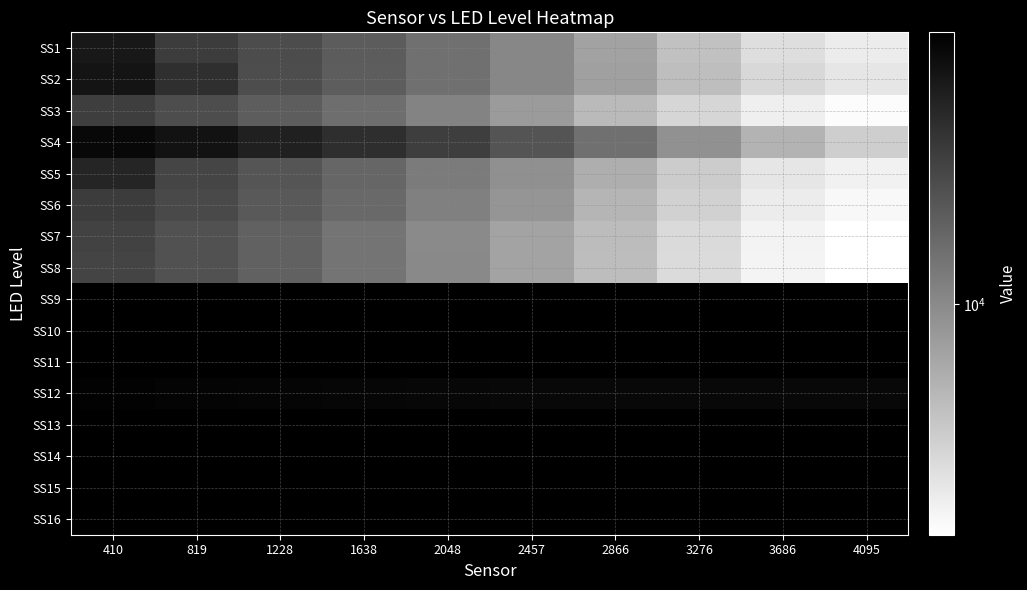

Reading left to right, extract all data points from this chart.

SS1: 410=46775.2	819=28733.4	1228=23199.6	1638=18558.4	2048=14312.8	2457=10365.0	2866=7265.8	3276=4745.8	3686=3209.6	4095=2654.6
SS2: 410=49791.8	819=34321.2	1228=23002.8	1638=18479.8	2048=14283.4	2457=10398.6	2866=7472.2	3276=4962.8	3686=3459.0	4095=2887.0
SS3: 410=28135.0	819=22903.0	1228=18516.0	1638=14550.6	2048=10949.2	2457=7992.2	2866=5230.6	3276=3573.0	3686=2525.0	4095=2135.0
SS4: 410=58294.8	819=50168.2	1228=42336.8	1638=34896.8	2048=27957.6	2457=20884.4	2866=14299.8	3276=9147.2	3686=5765.0	4095=3990.6
SS5: 410=39531.6	819=25468.0	1228=20632.8	1638=16286.6	2048=12275.4	2457=9192.0	2866=6169.8	3276=4094.6	3686=2874.4	4095=2484.6
SS6: 410=28941.2	819=24200.8	1228=19484.0	1638=15393.8	2048=11466.2	2457=8605.0	2866=5581.8	3276=3798.6	3686=2655.6	4095=2247.6
SS7: 410=26090.0	819=21401.4	1228=17407.0	1638=13489.6	2048=10026.8	2457=7057.2	2866=5101.6	3276=3383.6	3686=2396.0	4095=2044.0
SS8: 410=25934.8	819=21334.0	1228=17225.8	1638=13411.0	2048=10085.6	2457=7077.4	2866=4993.4	3276=3311.2	3686=2378.6	4095=2031.2
SS9: 410=65502.4	819=65492.0	1228=65497.0	1638=65492.0	2048=65490.0	2457=65493.6	2866=65491.2	3276=65504.2	3686=65502.2	4095=65489.8
SS10: 410=65503.2	819=65501.0	1228=65507.6	1638=65496.0	2048=65498.8	2457=65494.0	2866=65501.0	3276=65493.2	3686=65494.6	4095=65506.4
SS11: 410=65506.2	819=65493.2	1228=65487.0	1638=65502.0	2048=65492.6	2457=65504.2	2866=65506.0	3276=65500.4	3686=65496.2	4095=65502.2
SS12: 410=62060.0	819=61363.8	1228=60593.8	1638=59822.0	2048=59308.0	2457=58762.4	2866=58045.6	3276=57597.4	3686=57383.0	4095=57590.2
SS13: 410=65503.8	819=65489.2	1228=65496.2	1638=65493.4	2048=65491.4	2457=65497.2	2866=65497.8	3276=65495.0	3686=65497.8	4095=65500.0
SS14: 410=65502.2	819=65508.0	1228=65502.0	1638=65495.0	2048=65493.0	2457=65505.0	2866=65503.6	3276=65497.8	3686=65507.0	4095=65498.6
SS15: 410=65495.0	819=65492.6	1228=65498.0	1638=65497.8	2048=65501.6	2457=65499.4	2866=65498.2	3276=65493.8	3686=65497.8	4095=65496.6
SS16: 410=65497.8	819=65488.8	1228=65494.0	1638=65489.6	2048=65501.0	2457=65497.8	2866=65506.4	3276=65495.8	3686=65501.6	4095=65501.6